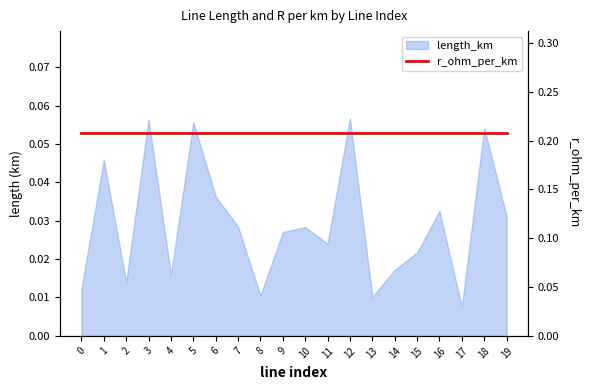

Where is the data nearest to the value 0?

17